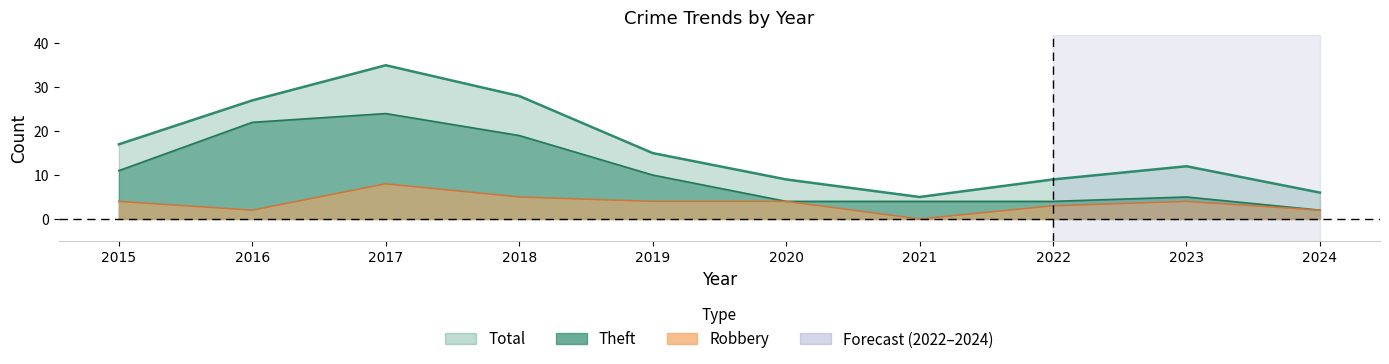

Which series changed the most between 2018 and 2021?

Total